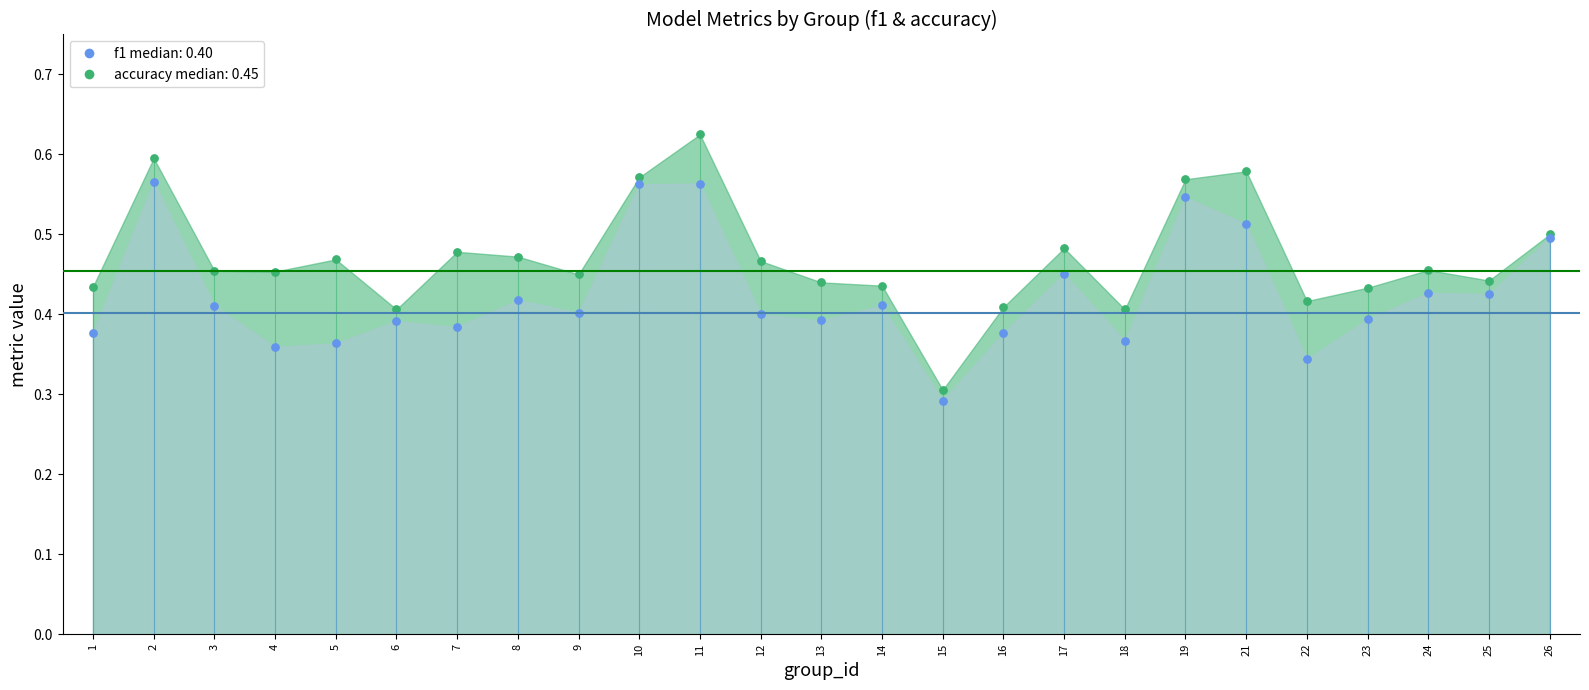

At which category is the sum across all series the highest?

11